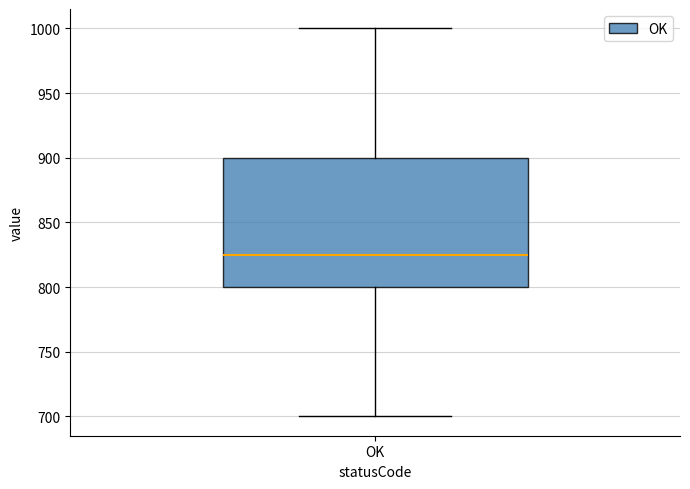

Where is the upper edge of the box for OK on the y-axis? The values are not printed on the chart, so give them approximately, as read against the axis.

900